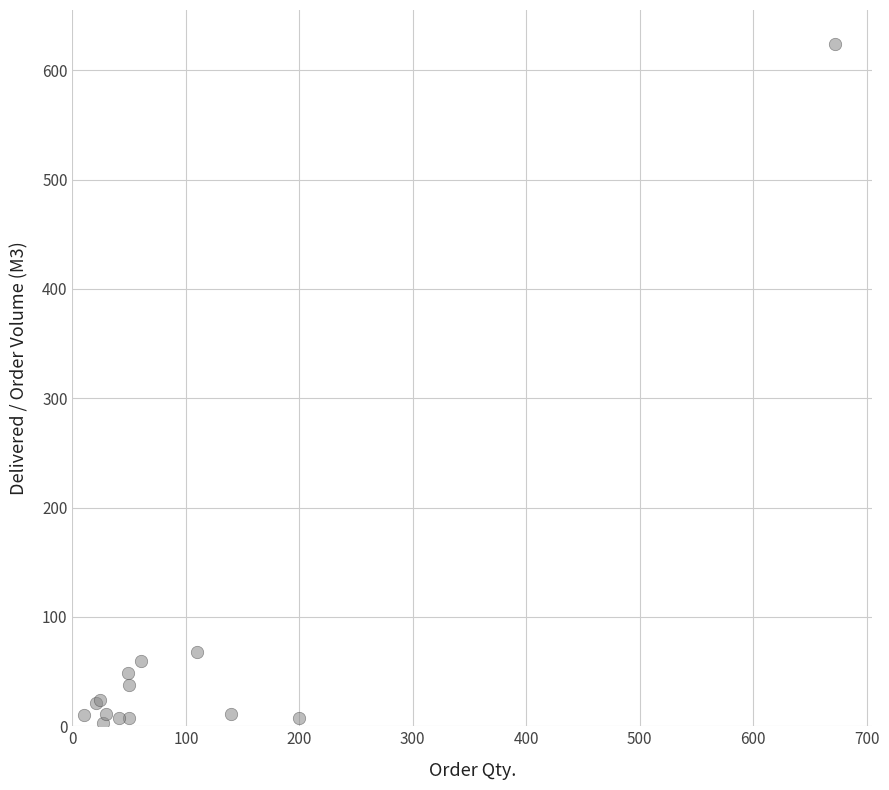

What Y value in the scatter plot is closest to 313?

68